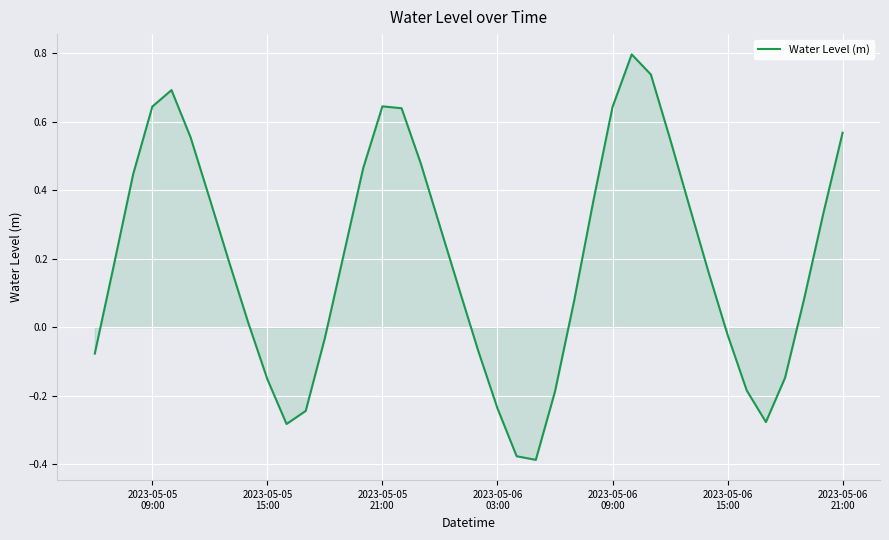

What is the greatest value displayed?

0.8